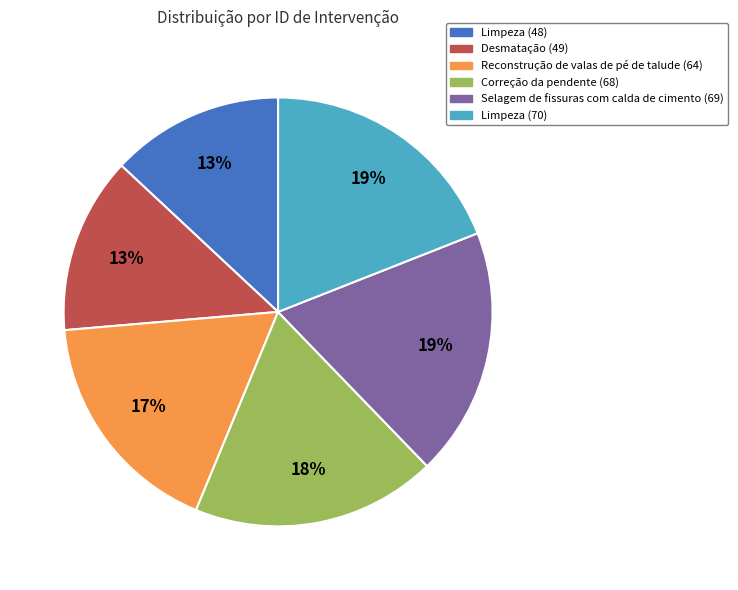

Between Limpeza (70) and Limpeza (48), which is larger?

Limpeza (70)